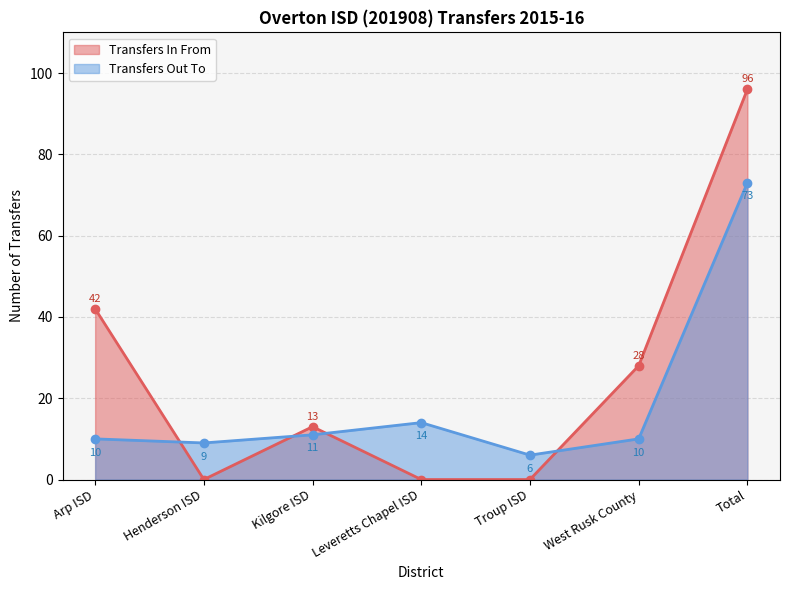

How many categories are shown in the chart?

7